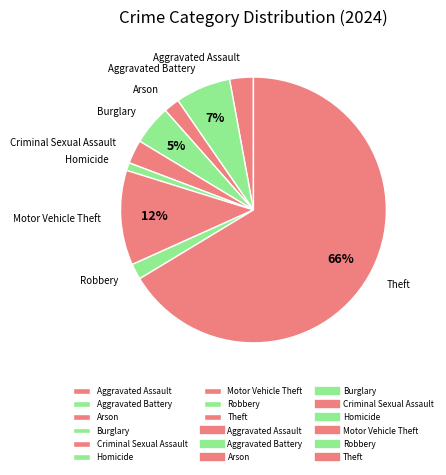

How many slices are in this pie chart?

9